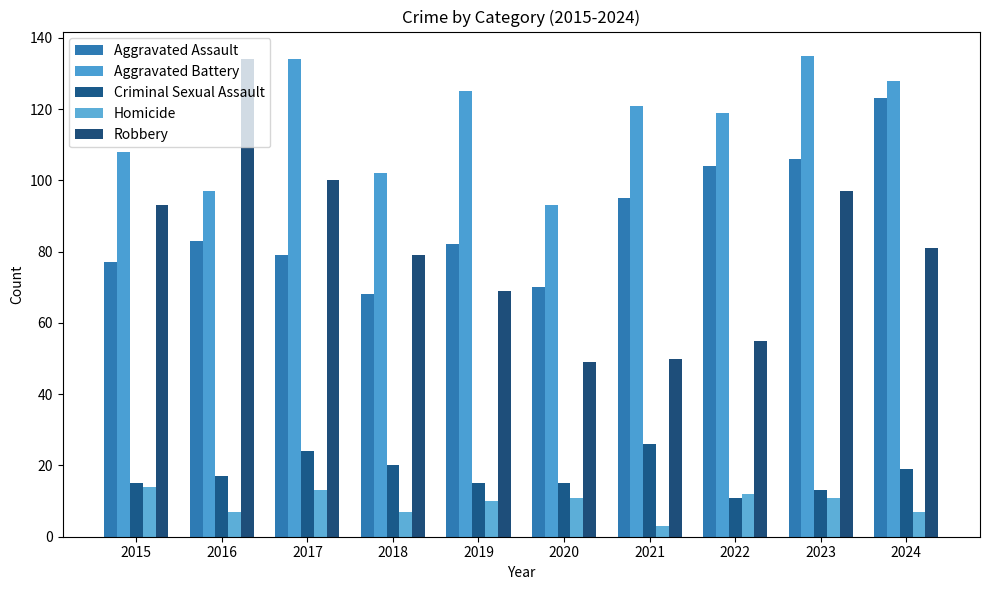

How many bars are there in each group?

5